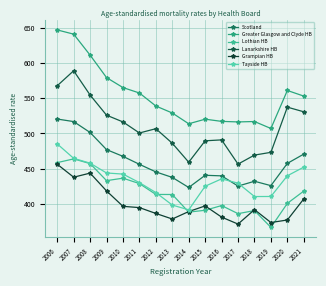

Between 2006 and 2018, which series saw the biggest shift?

Greater Glasgow and Clyde HB